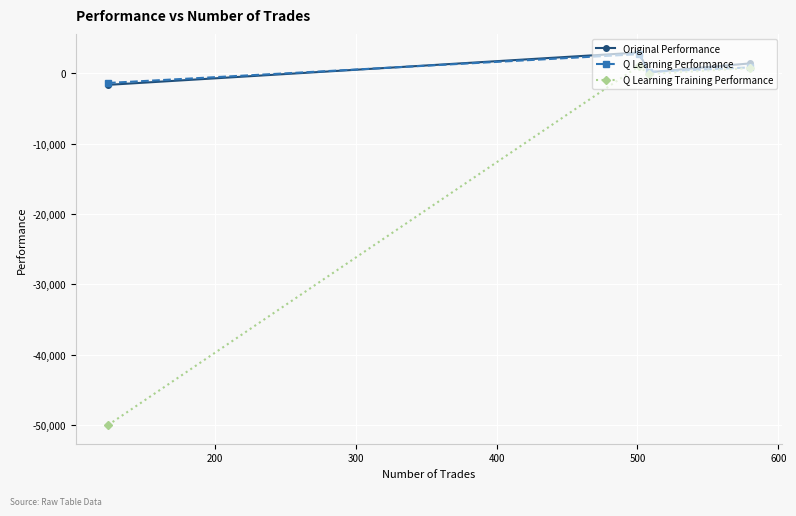

True or false: Original Performance has more than 2 interior local peaks.

False